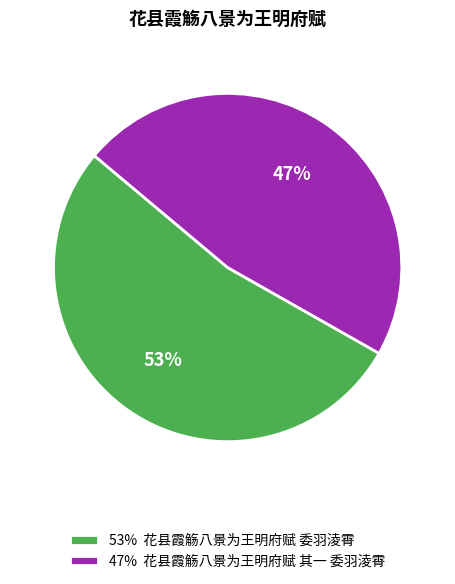

What is the smallest slice in the pie chart?

47% 花县霞觞八景为王明府赋 其一 委羽淩霄